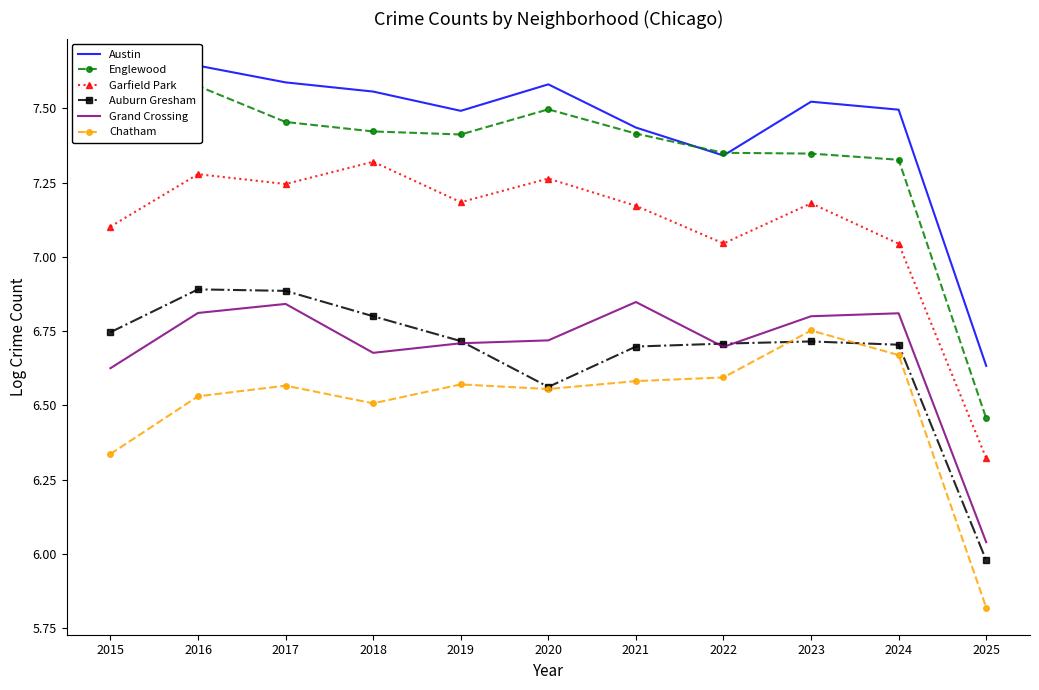

The Grand Crossing series shows 6.7 at 2022. True or false?

True